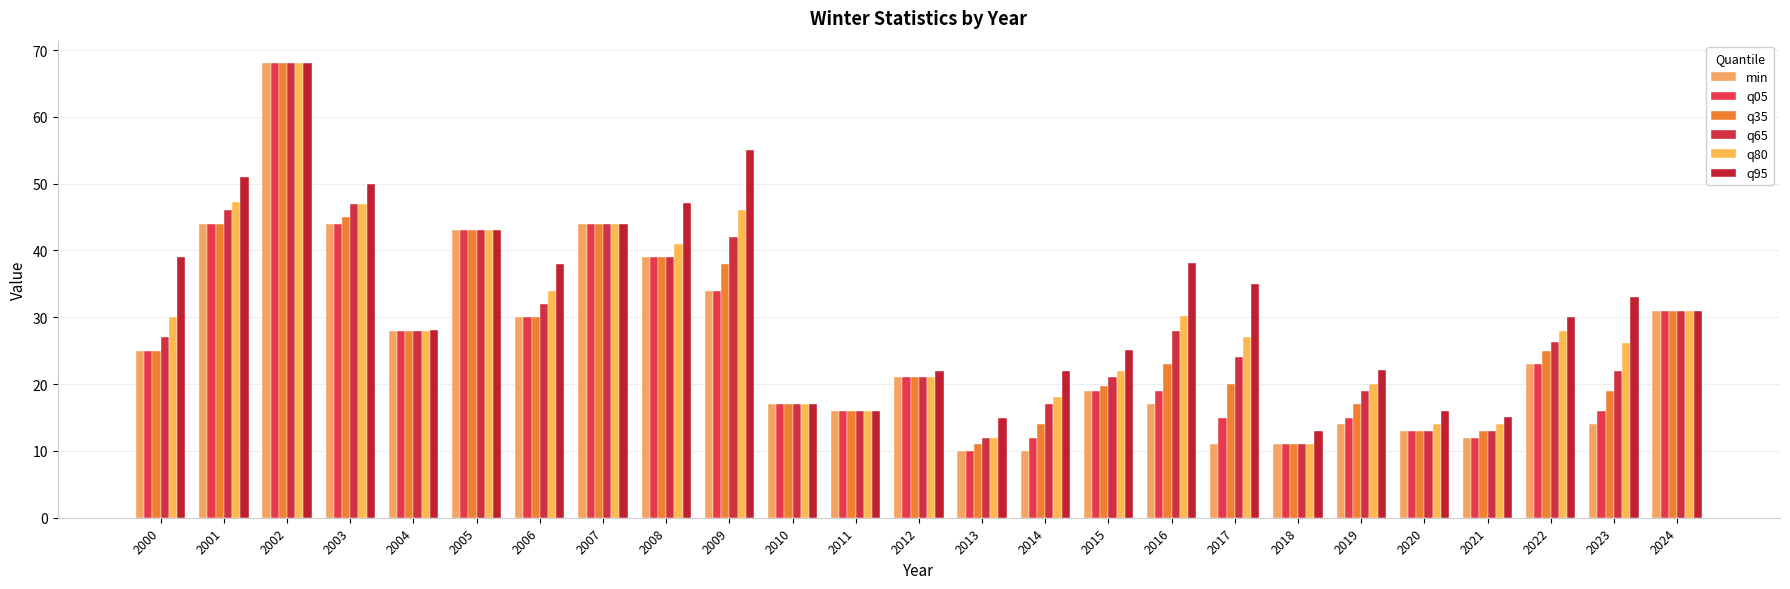

Reading left to right, transcribe all the data shown in this chart.

min: 2000=25.0	2001=44.0	2002=68.0	2003=44.0	2004=28.0	2005=43.0	2006=30.0	2007=44.0	2008=39.0	2009=34.0	2010=17.0	2011=16.0	2012=21.0	2013=10.0	2014=10.0	2015=19.0	2016=17.0	2017=11.0	2018=11.0	2019=14.0	2020=13.0	2021=12.0	2022=23.0	2023=14.0	2024=31.0
q05: 2000=25.0	2001=44.0	2002=68.0	2003=44.0	2004=28.0	2005=43.0	2006=30.0	2007=44.0	2008=39.0	2009=34.0	2010=17.0	2011=16.0	2012=21.0	2013=10.0	2014=11.9	2015=19.0	2016=19.0	2017=15.0	2018=11.0	2019=15.0	2020=13.0	2021=12.0	2022=23.0	2023=16.0	2024=31.0
q35: 2000=25.0	2001=44.0	2002=68.0	2003=45.0	2004=28.0	2005=43.0	2006=30.0	2007=44.0	2008=39.0	2009=38.0	2010=17.0	2011=16.0	2012=21.0	2013=11.0	2014=14.0	2015=19.6	2016=23.0	2017=20.0	2018=11.0	2019=17.0	2020=13.0	2021=13.0	2022=25.0	2023=19.0	2024=31.0
q65: 2000=27.0	2001=46.0	2002=68.0	2003=47.0	2004=28.0	2005=43.0	2006=32.0	2007=44.0	2008=39.0	2009=42.0	2010=17.0	2011=16.0	2012=21.0	2013=12.0	2014=17.0	2015=21.0	2016=28.0	2017=24.0	2018=11.0	2019=19.0	2020=13.0	2021=13.0	2022=26.4	2023=22.0	2024=31.0
q80: 2000=30.0	2001=47.2	2002=68.0	2003=47.0	2004=28.0	2005=43.0	2006=34.0	2007=44.0	2008=41.0	2009=46.0	2010=17.0	2011=16.0	2012=21.0	2013=12.0	2014=18.0	2015=22.0	2016=30.2	2017=27.0	2018=11.0	2019=20.0	2020=14.0	2021=14.0	2022=28.0	2023=26.2	2024=31.0
q95: 2000=39.0	2001=51.0	2002=68.0	2003=50.0	2004=28.1	2005=43.0	2006=38.0	2007=44.0	2008=47.1	2009=55.1	2010=17.0	2011=16.0	2012=22.0	2013=15.0	2014=22.0	2015=25.1	2016=38.1	2017=35.0	2018=13.1	2019=22.1	2020=16.0	2021=15.1	2022=30.1	2023=33.0	2024=31.0